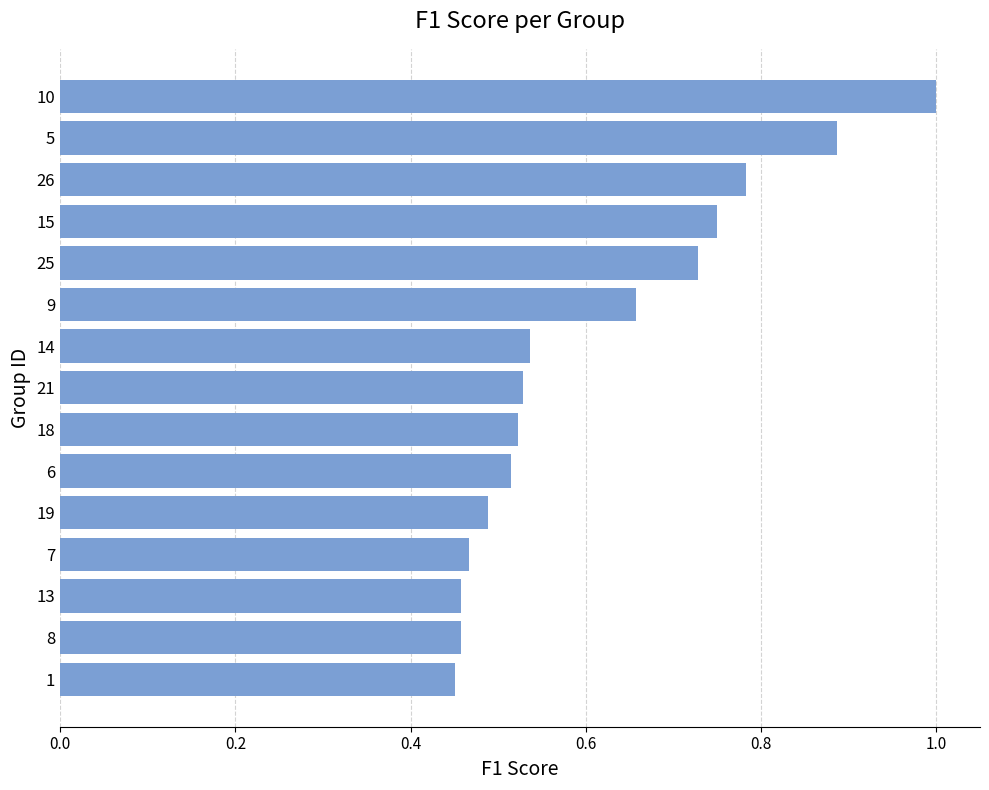

What position from the top is 19?

11